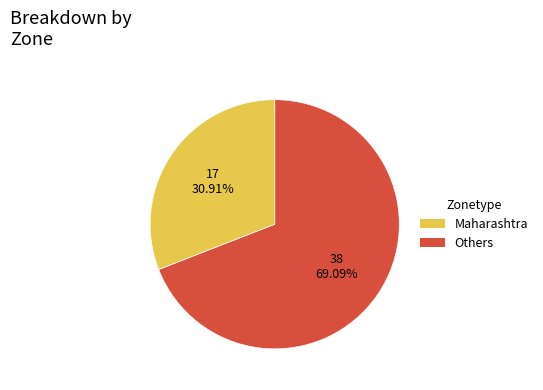

Does any single category account for the majority?

Yes